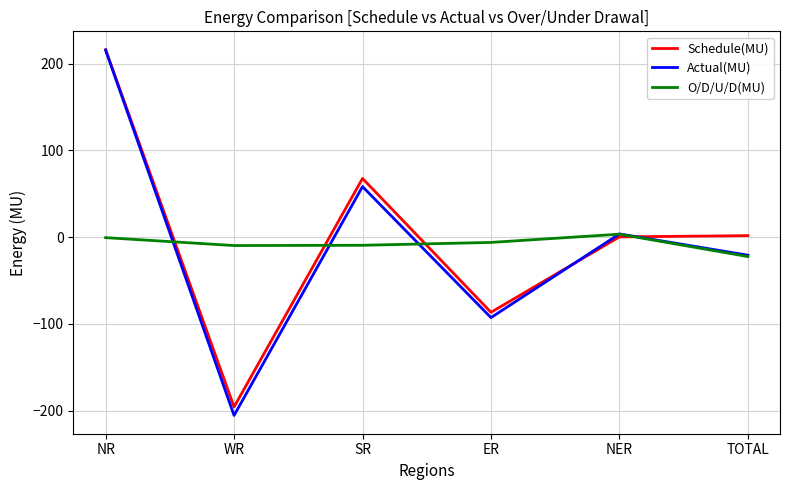

Which series has the widest spread of values?

Actual(MU)